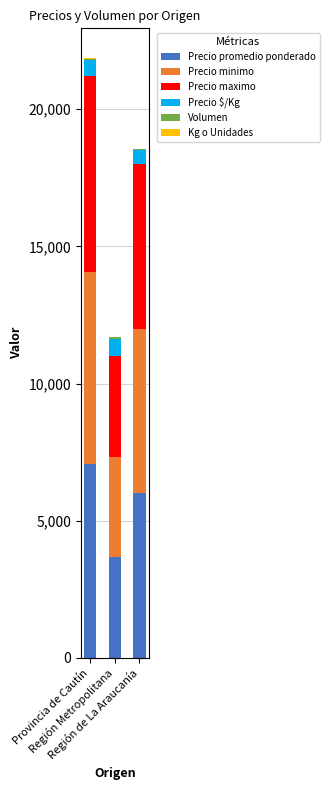

At which category is the sum across all series the highest?

Provincia de Cautín